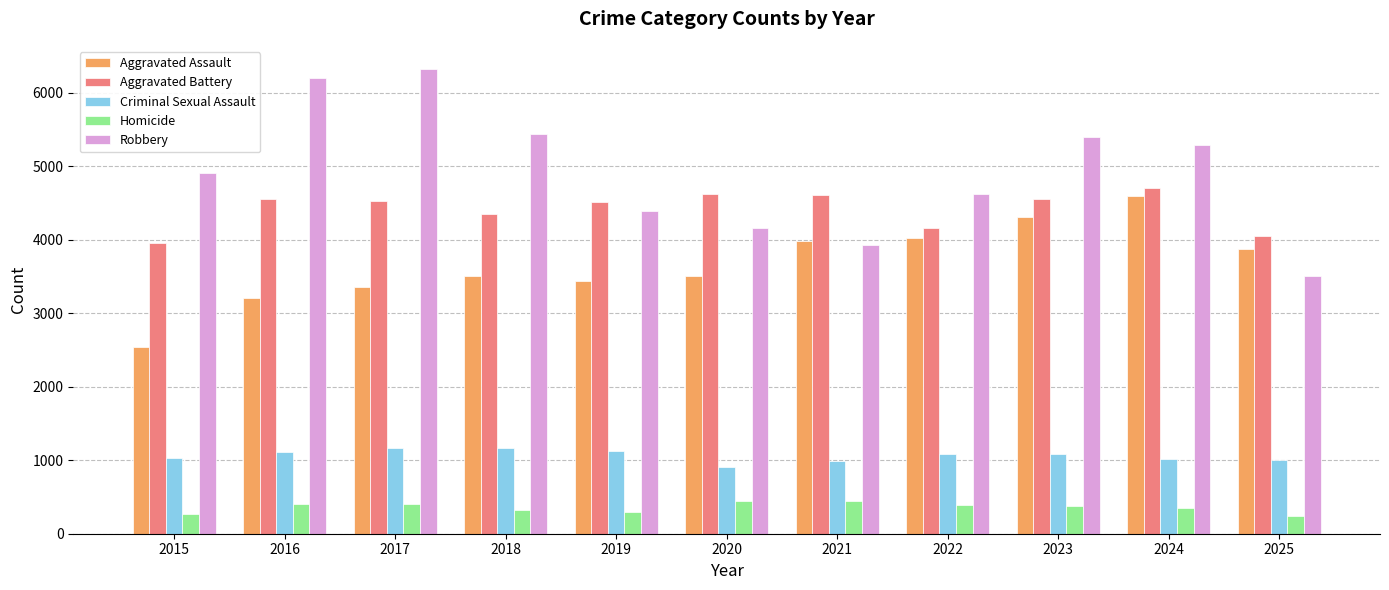

Read the Aggravated Assault value at 2025, to the nearest 10.

3870